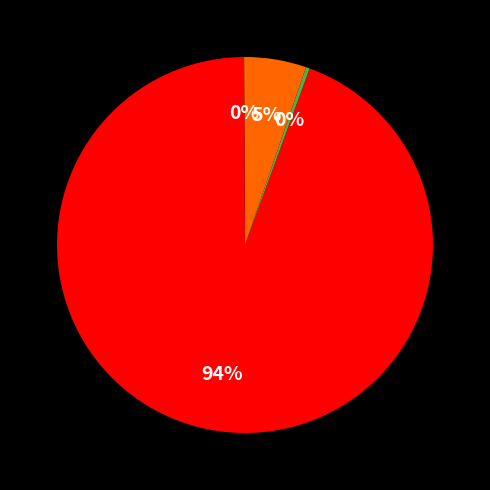

Is there a majority slice in this chart?

Yes